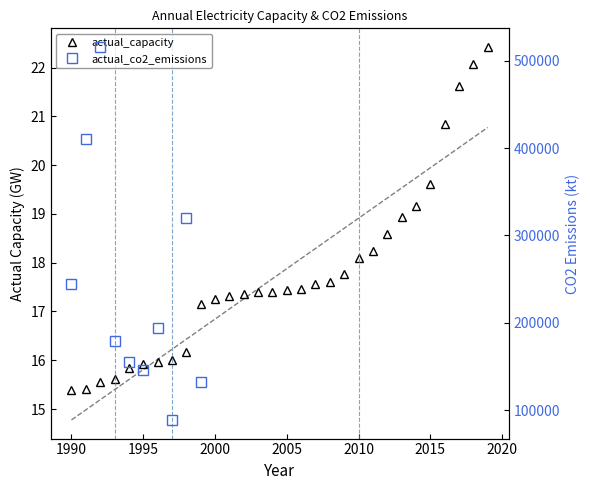

How many points are higher than both their immediate neighbors (excluding endpoints)?

1